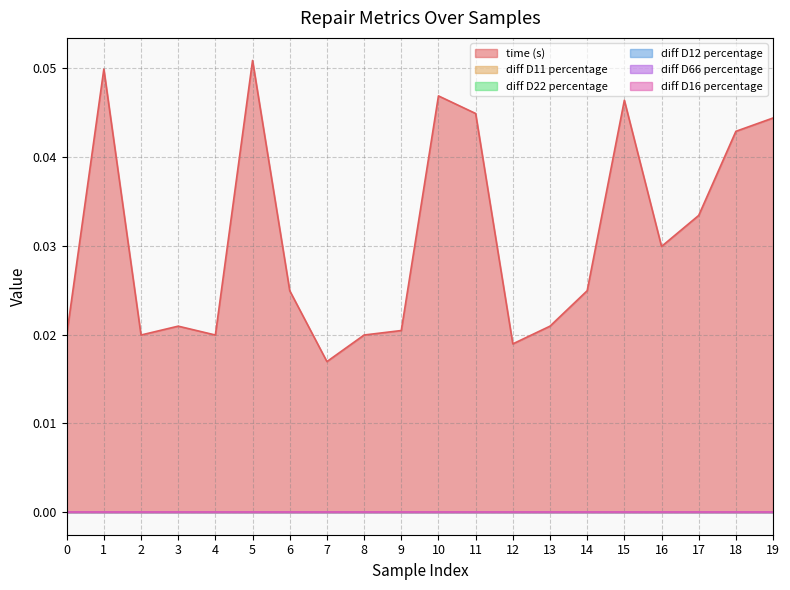

Reading left to right, extract all data points from this chart.

time (s): 0=0.0	1=0.0	2=0.0	3=0.0	4=0.0	5=0.1	6=0.0	7=0.0	8=0.0	9=0.0	10=0.0	11=0.0	12=0.0	13=0.0	14=0.0	15=0.0	16=0.0	17=0.0	18=0.0	19=0.0
diff D11 percentage: 0=0.0	1=0.0	2=0.0	3=0.0	4=0.0	5=0.0	6=0.0	7=0.0	8=0.0	9=0.0	10=0.0	11=0.0	12=0.0	13=0.0	14=0.0	15=0.0	16=0.0	17=0.0	18=0.0	19=0.0
diff D22 percentage: 0=0.0	1=0.0	2=0.0	3=0.0	4=0.0	5=0.0	6=0.0	7=0.0	8=0.0	9=0.0	10=0.0	11=0.0	12=0.0	13=0.0	14=0.0	15=0.0	16=0.0	17=0.0	18=0.0	19=0.0
diff D12 percentage: 0=0.0	1=0.0	2=0.0	3=0.0	4=0.0	5=0.0	6=0.0	7=0.0	8=0.0	9=0.0	10=0.0	11=0.0	12=0.0	13=0.0	14=0.0	15=0.0	16=0.0	17=0.0	18=0.0	19=0.0
diff D66 percentage: 0=0.0	1=0.0	2=0.0	3=0.0	4=0.0	5=0.0	6=0.0	7=0.0	8=0.0	9=0.0	10=0.0	11=0.0	12=0.0	13=0.0	14=0.0	15=0.0	16=0.0	17=0.0	18=0.0	19=0.0
diff D16 percentage: 0=0.0	1=0.0	2=0.0	3=0.0	4=0.0	5=0.0	6=0.0	7=0.0	8=0.0	9=0.0	10=0.0	11=0.0	12=0.0	13=0.0	14=0.0	15=0.0	16=0.0	17=0.0	18=0.0	19=0.0